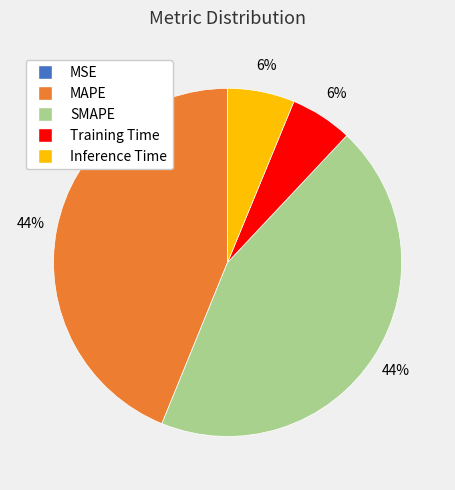

True or false: Training Time accounts for 6% of the total.

True